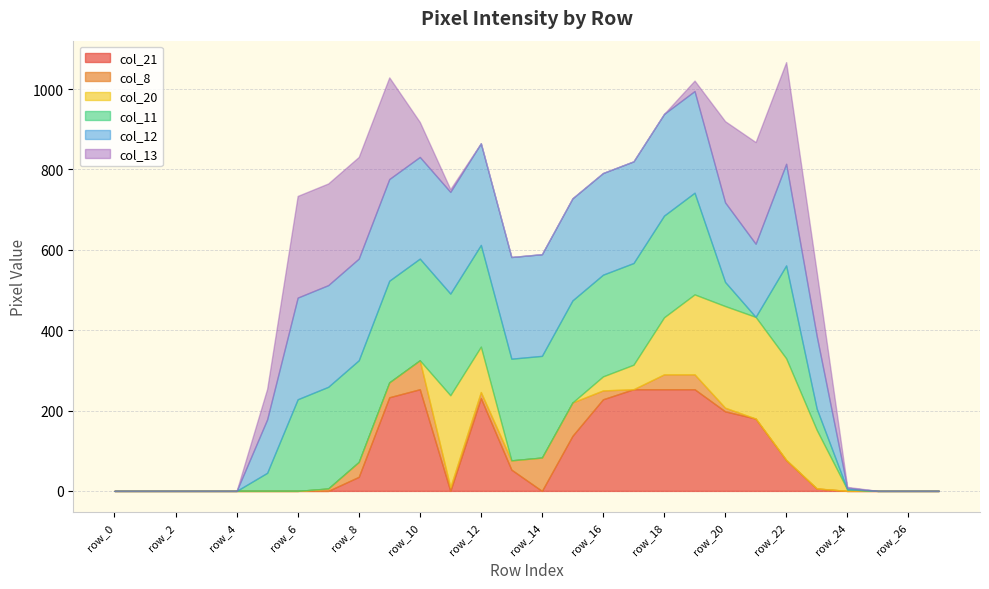

How many interior local valleys does the col_12 series have?

1